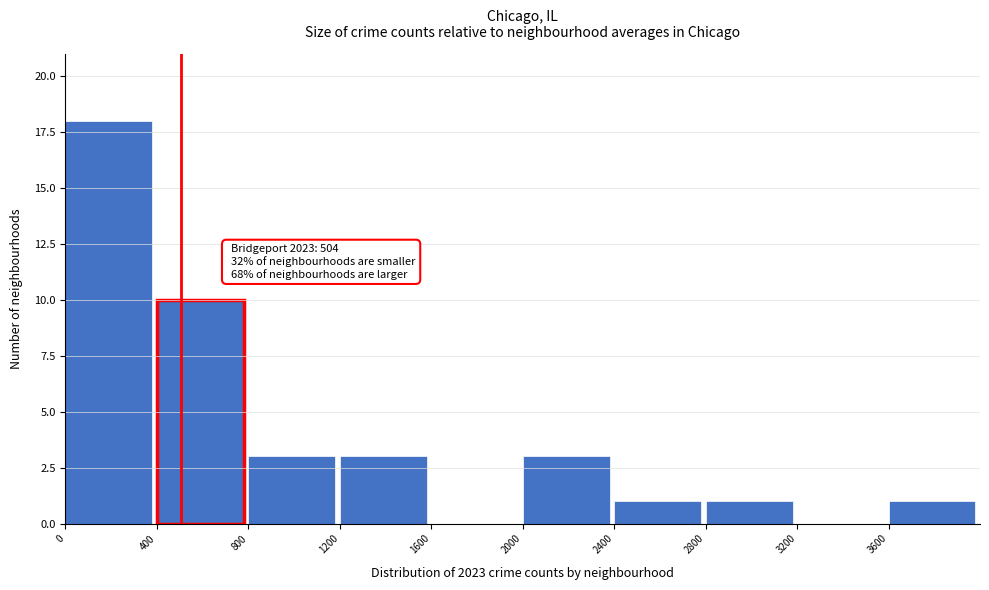

Over which range of the x-axis is the bar tallest?

0 to 400